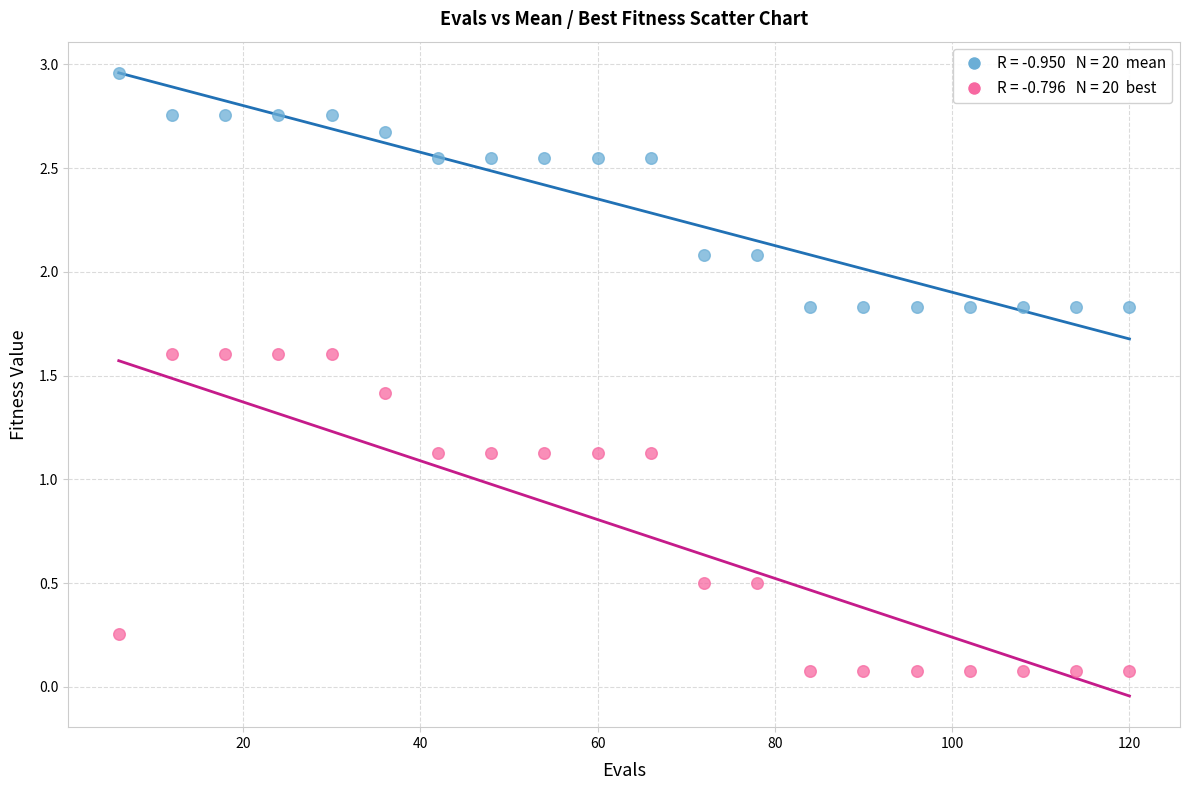

Across all data points, what is the range of Y values (max minus min)?

2.9